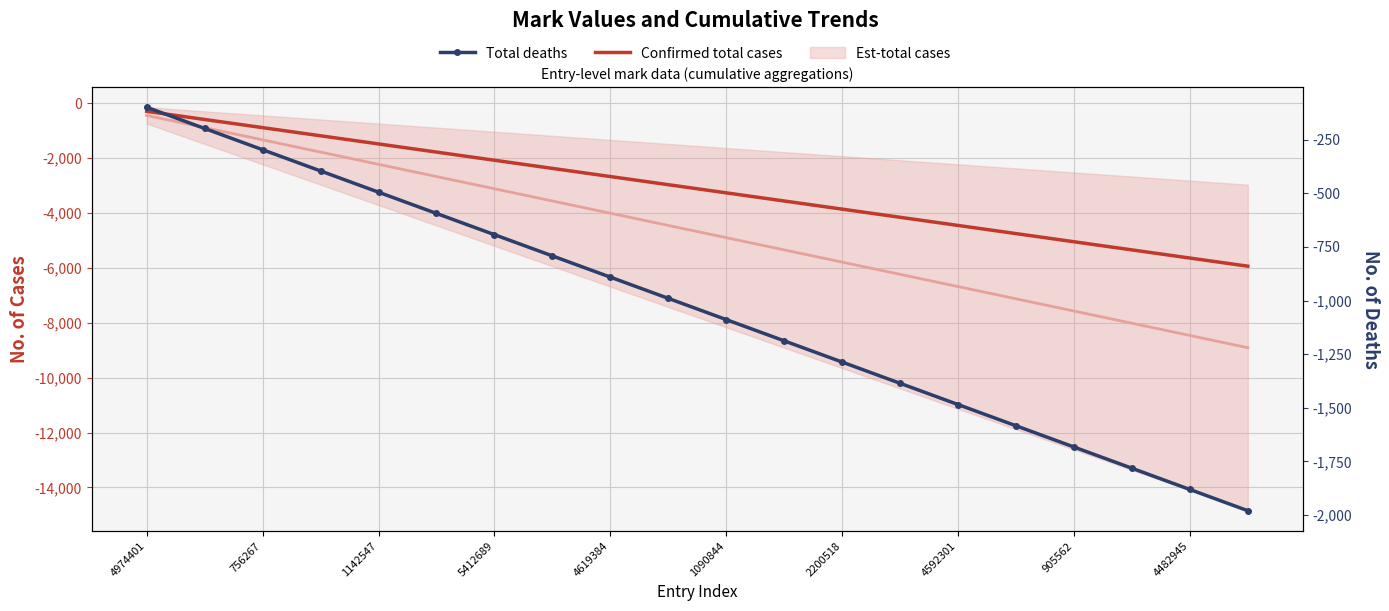

Reading right to left, list all the values displayed in this chart.

Confirmed total cases: -5940	-5643	-5346	-5049	-4752	-4455	-4158	-3861	-3564	-3267	-2970	-2673	-2376	-2079	-1782	-1485	-1188	-891	-594	-297
Total deaths: -1980	-1881	-1782	-1683	-1584	-1485	-1386	-1287	-1188	-1089	-990	-891	-792	-693	-594	-495	-396	-297	-198	-99